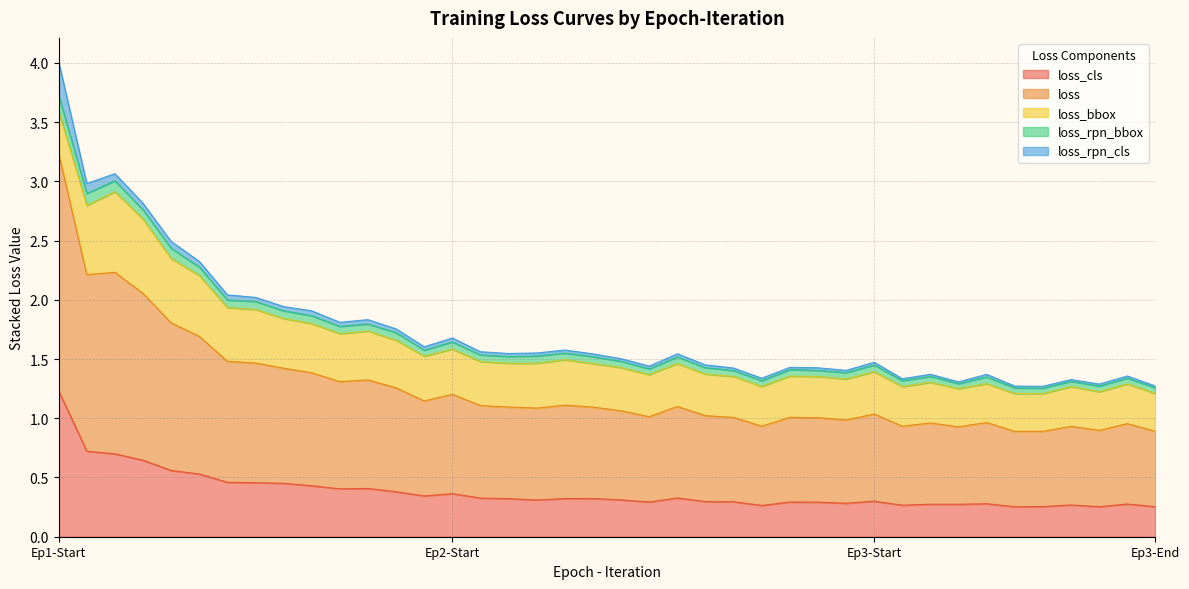

At which category is the sum across all series the highest?

Ep1-Start